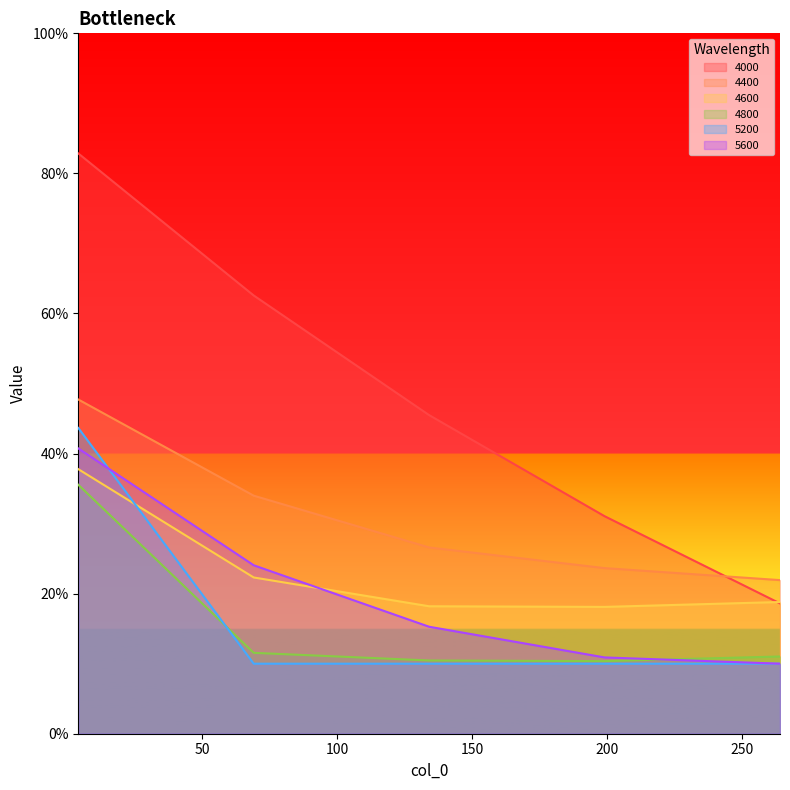

Reading right to left, list all the values displayed in this chart.

4000: 0.2	0.3	0.5	0.6	0.8
4400: 0.2	0.2	0.3	0.3	0.5
4600: 0.2	0.2	0.2	0.2	0.4
4800: 0.1	0.1	0.1	0.1	0.4
5200: 0.1	0.1	0.1	0.1	0.4
5600: 0.1	0.1	0.2	0.2	0.4